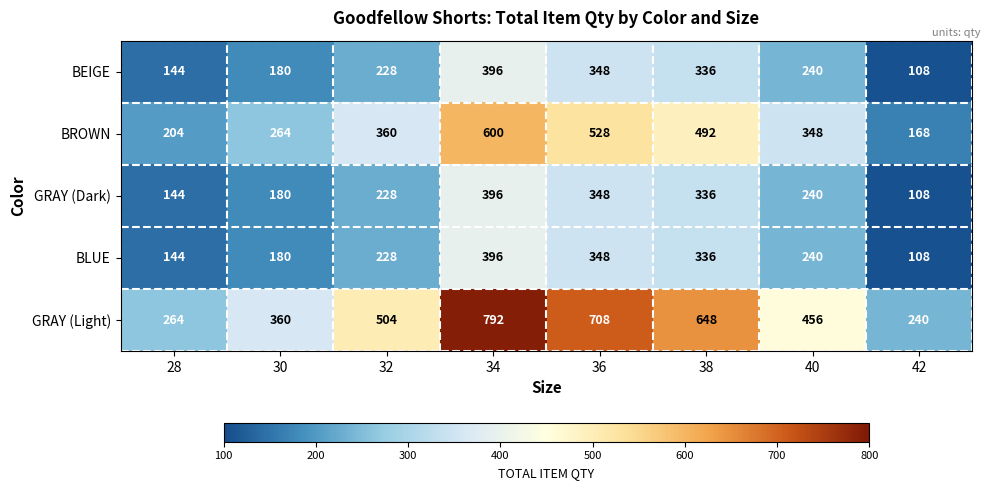

What is the total value across all series at 30?

1164